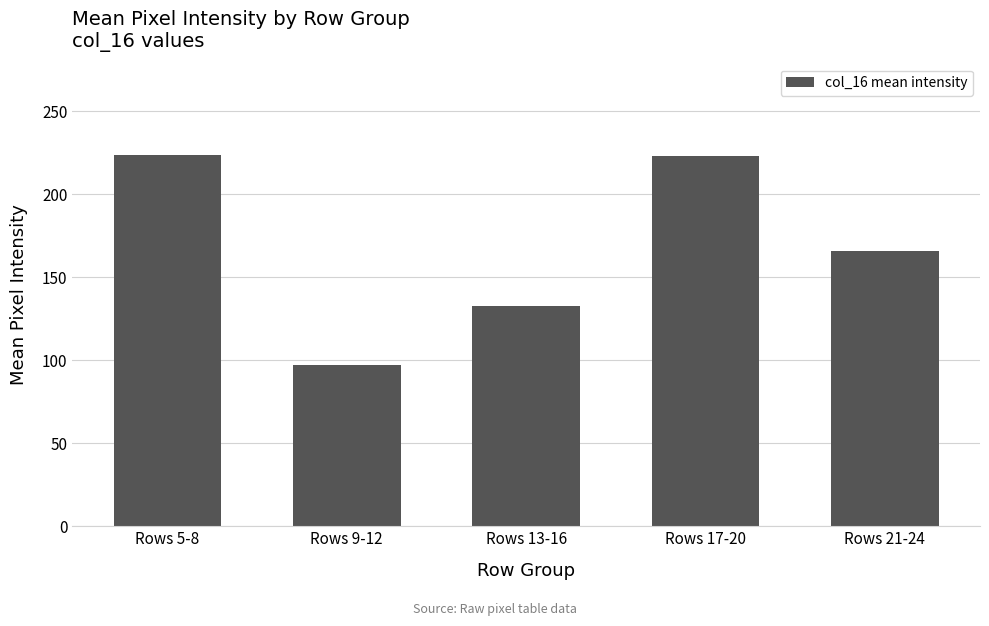

What is the ratio of the value at Rows 13-16 to the value at Rows 5-8?

0.6